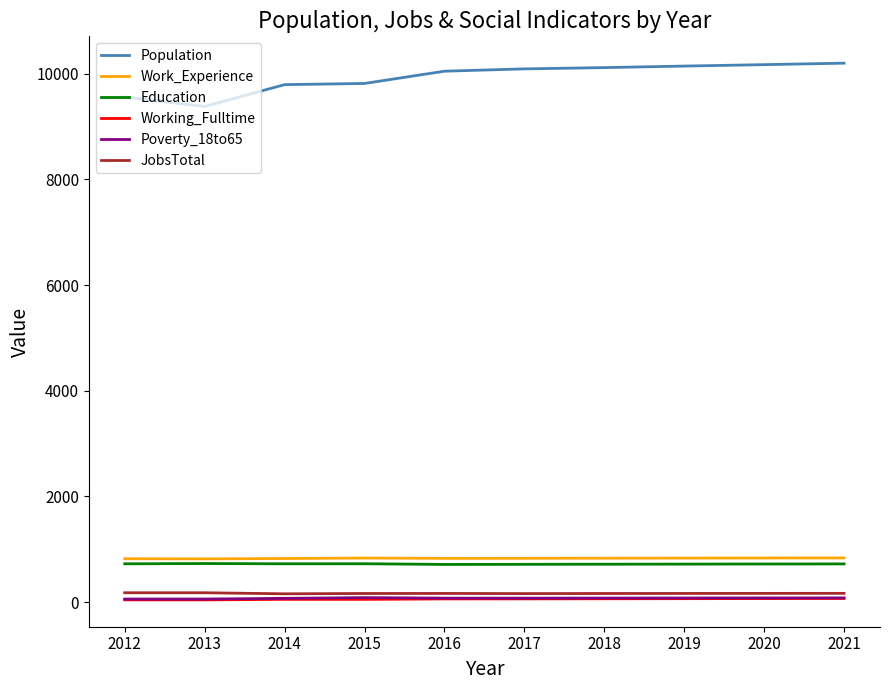

Which series has the widest spread of values?

Population